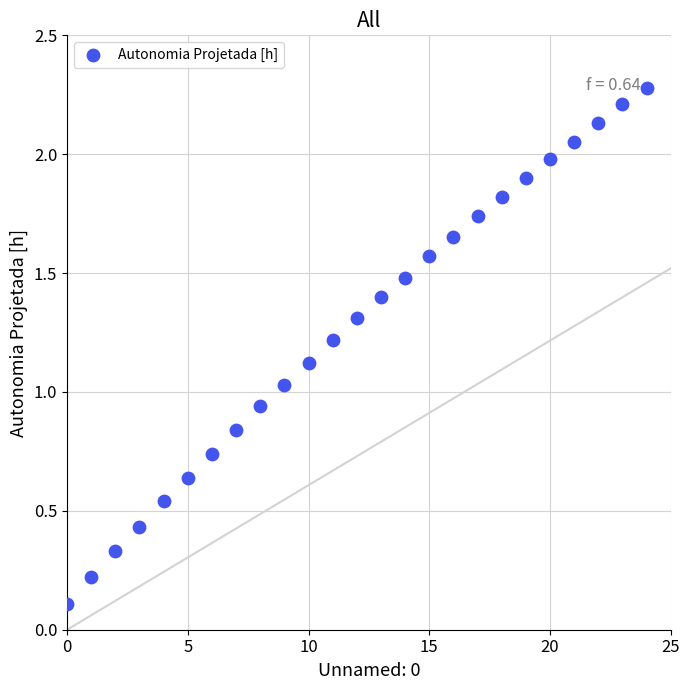

What is the range of Y values (max minus min)?

2.2